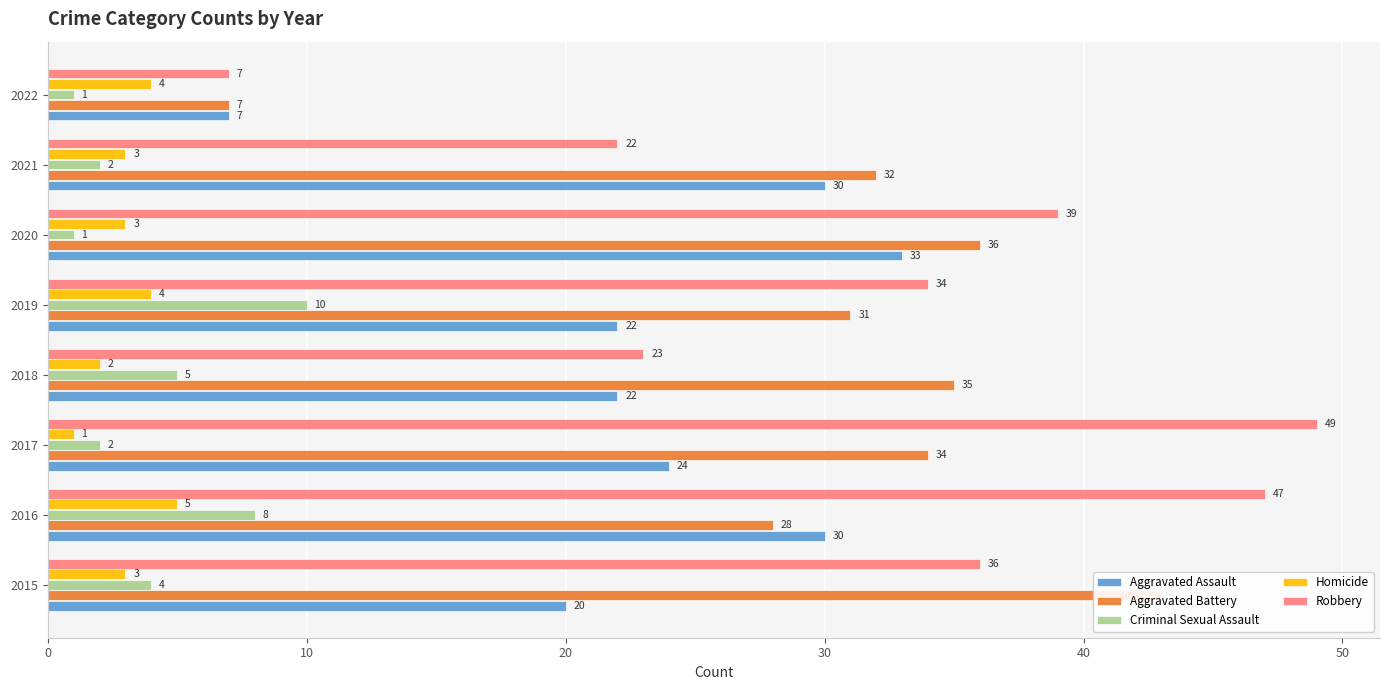

Which has a higher value, 2020 or 2016?

2020